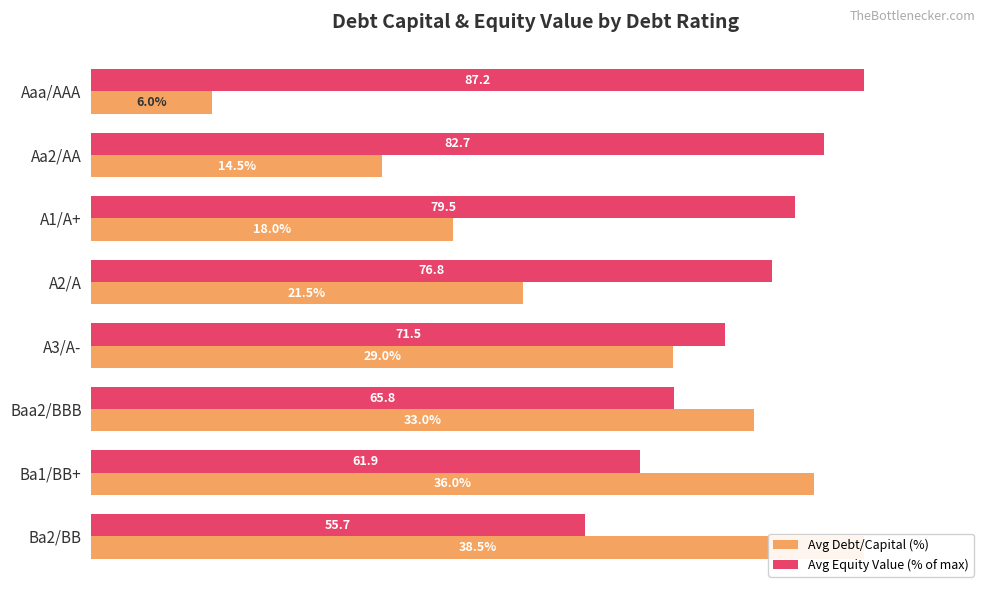

Rank the series by their average value, from lowest to highest.

Avg Debt/Capital (%), Avg Equity Value (% of max)